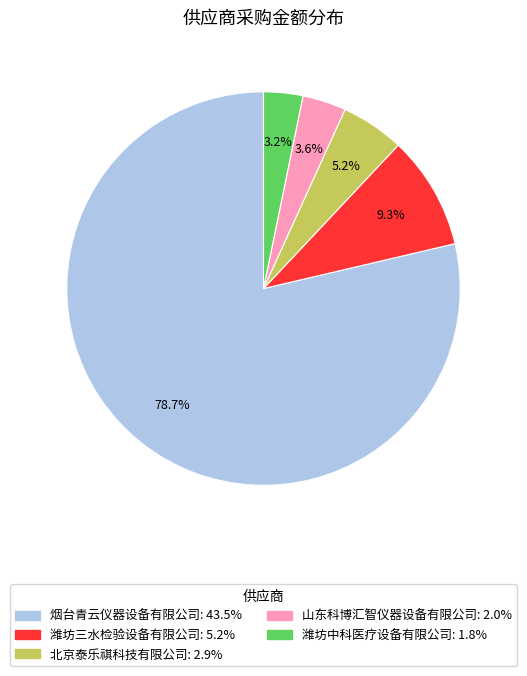

To the nearest percent, what portion does 烟台青云仪器设备有限公司 represent?

79%